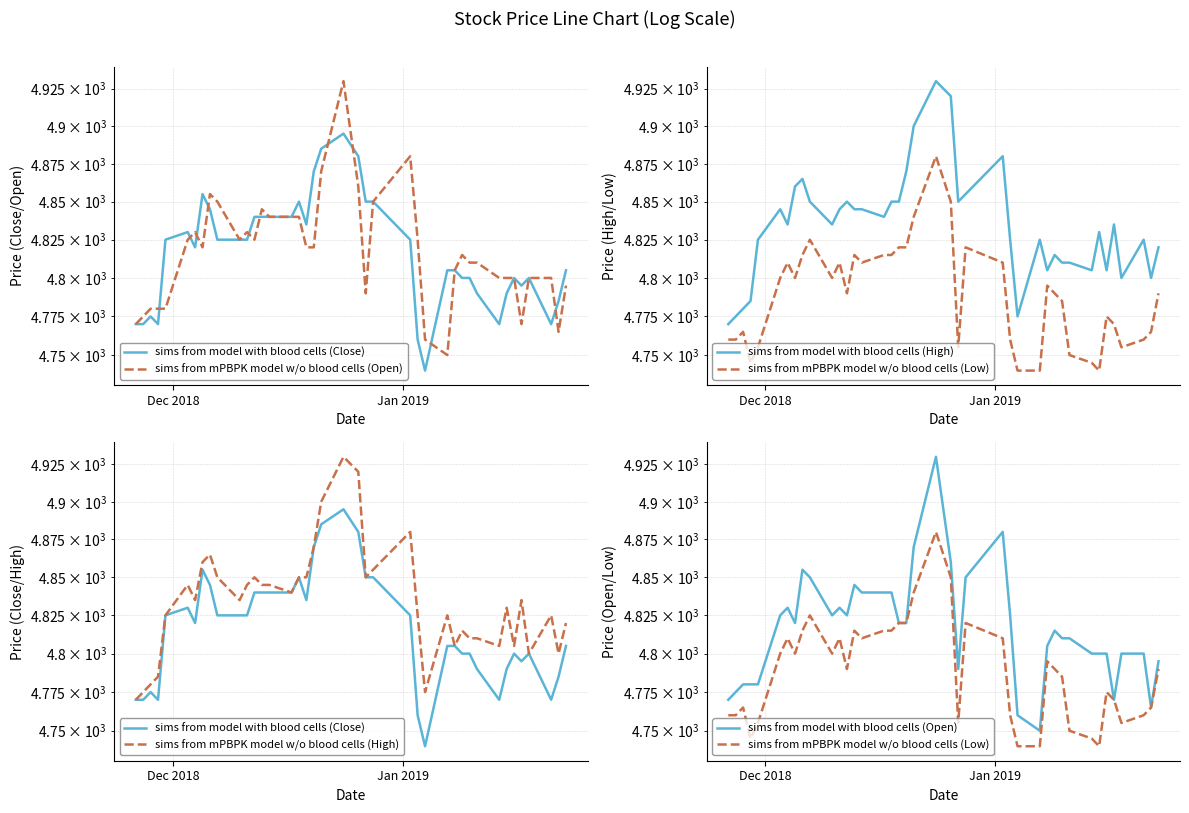

Is the value of sims from model with blood cells (Close) at 12 greater than the value of sims from model with blood cells (High) at 2?

Yes